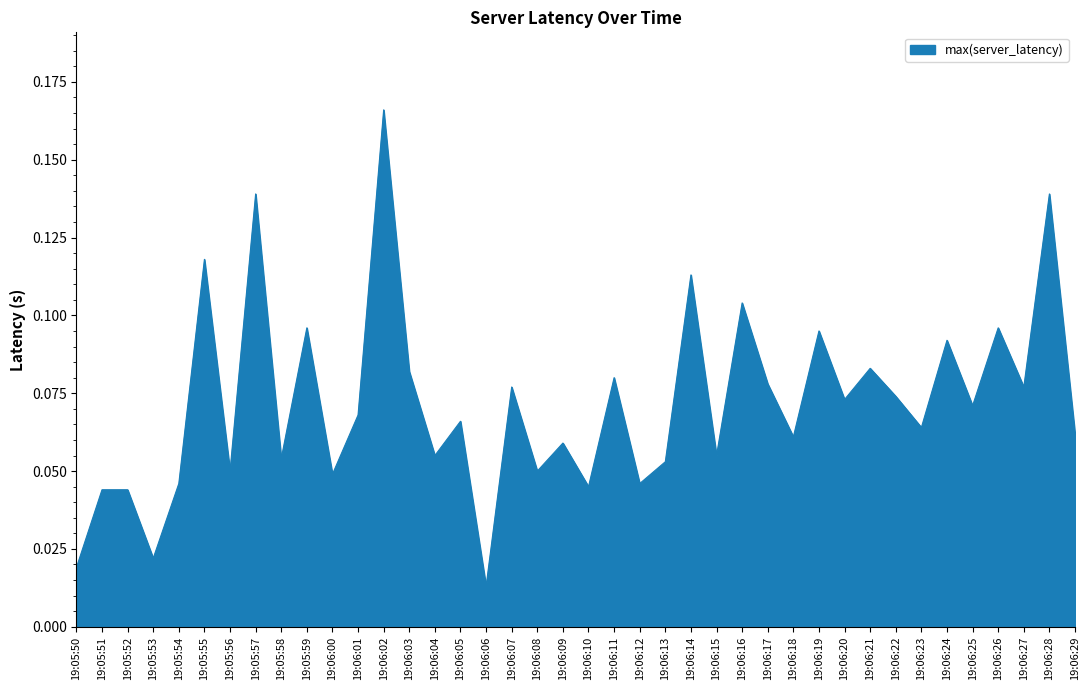

At which category does the chart reach its peak across all series?

19:06:02